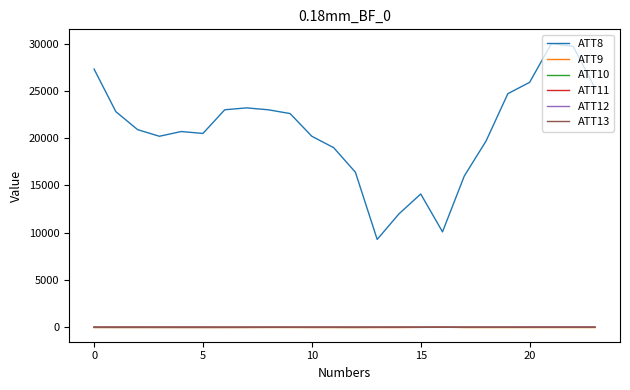

At how many categories does at least one series exceed 11230?

22